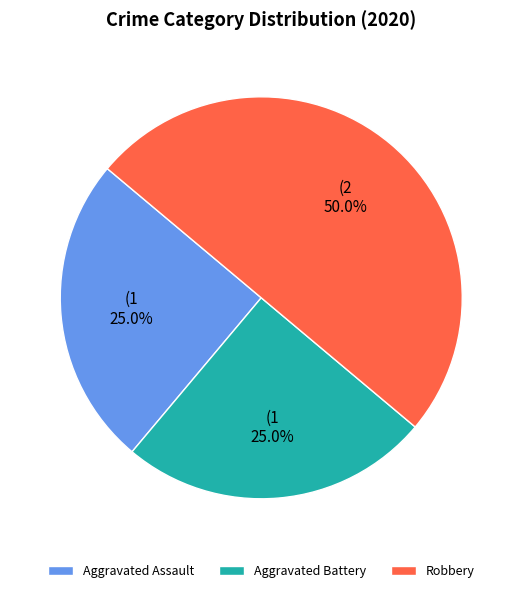

True or false: Aggravated Assault accounts for 18% of the total.

False